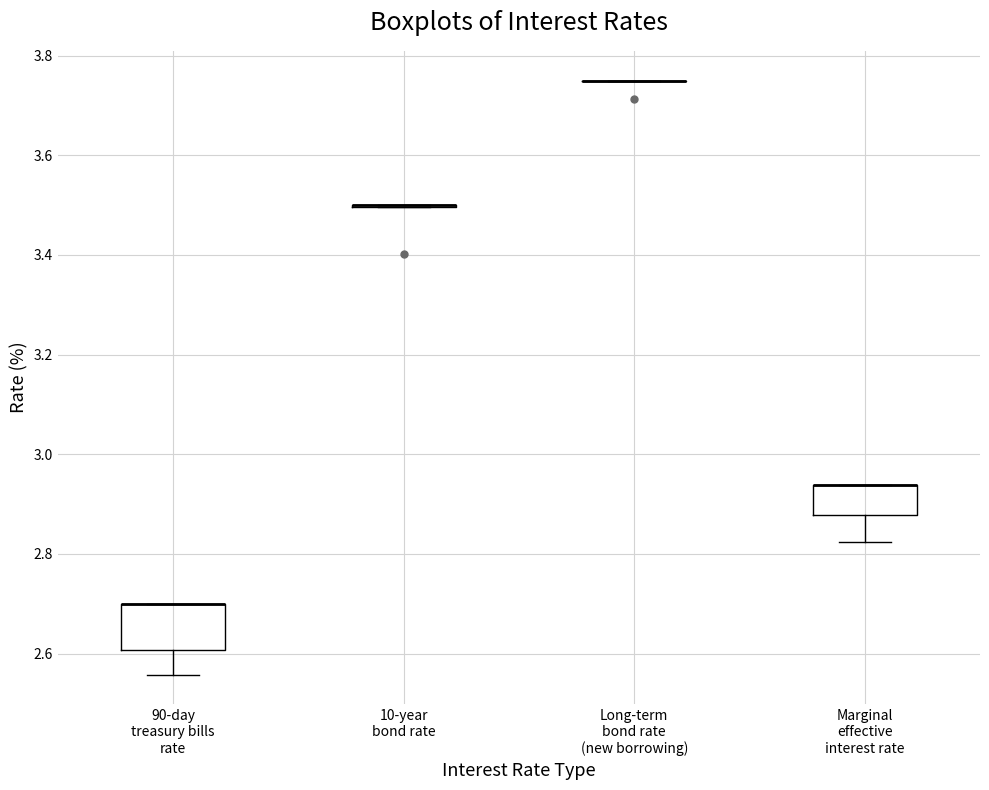

Reading left to right, transcribe this box plot: for each box, give where its median line is, the range the box spans, and where its two whiskers end, as read against the y-axis. The values are not printed on the chart, so give them approximately, as read against the axis.

90-day treasury bills rate: median 2.70 (drawn on the box's upper edge), box 2.60 to 2.70, whiskers 2.56 to 2.70
10-year bond rate: box collapsed to a line at 3.50, whiskers 3.50 to 3.50
Long-term bond rate (new borrowing): box collapsed to a line at 3.76, whiskers 3.74 to 3.76
Marginal effective interest rate: median 2.94 (drawn on the box's upper edge), box 2.88 to 2.94, whiskers 2.82 to 2.94